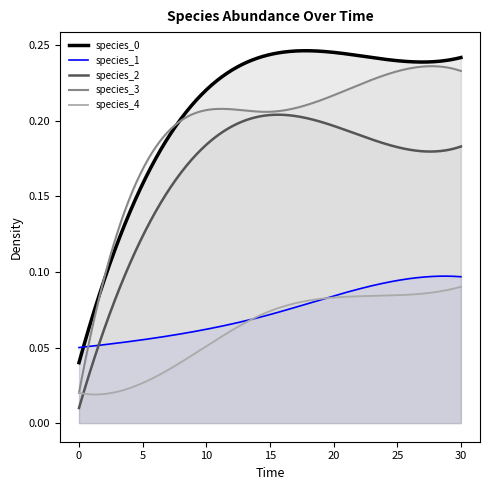

List the series in order of their peak value, lowest first.

species_4, species_1, species_2, species_3, species_0